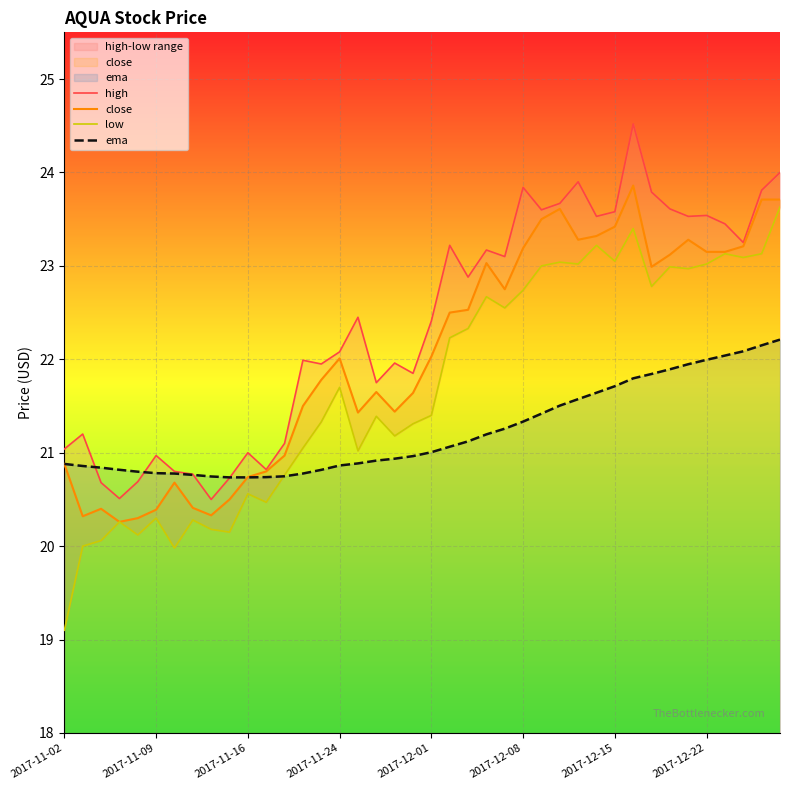

What is the smallest value displayed?

19.1